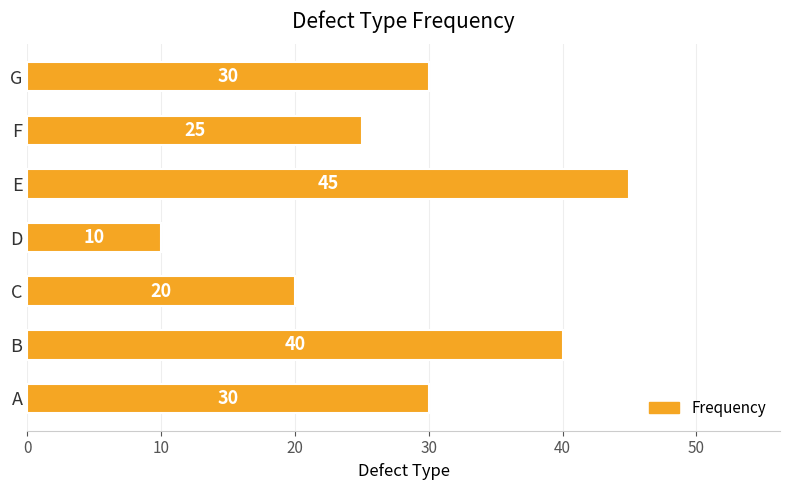

What is the average value?

29